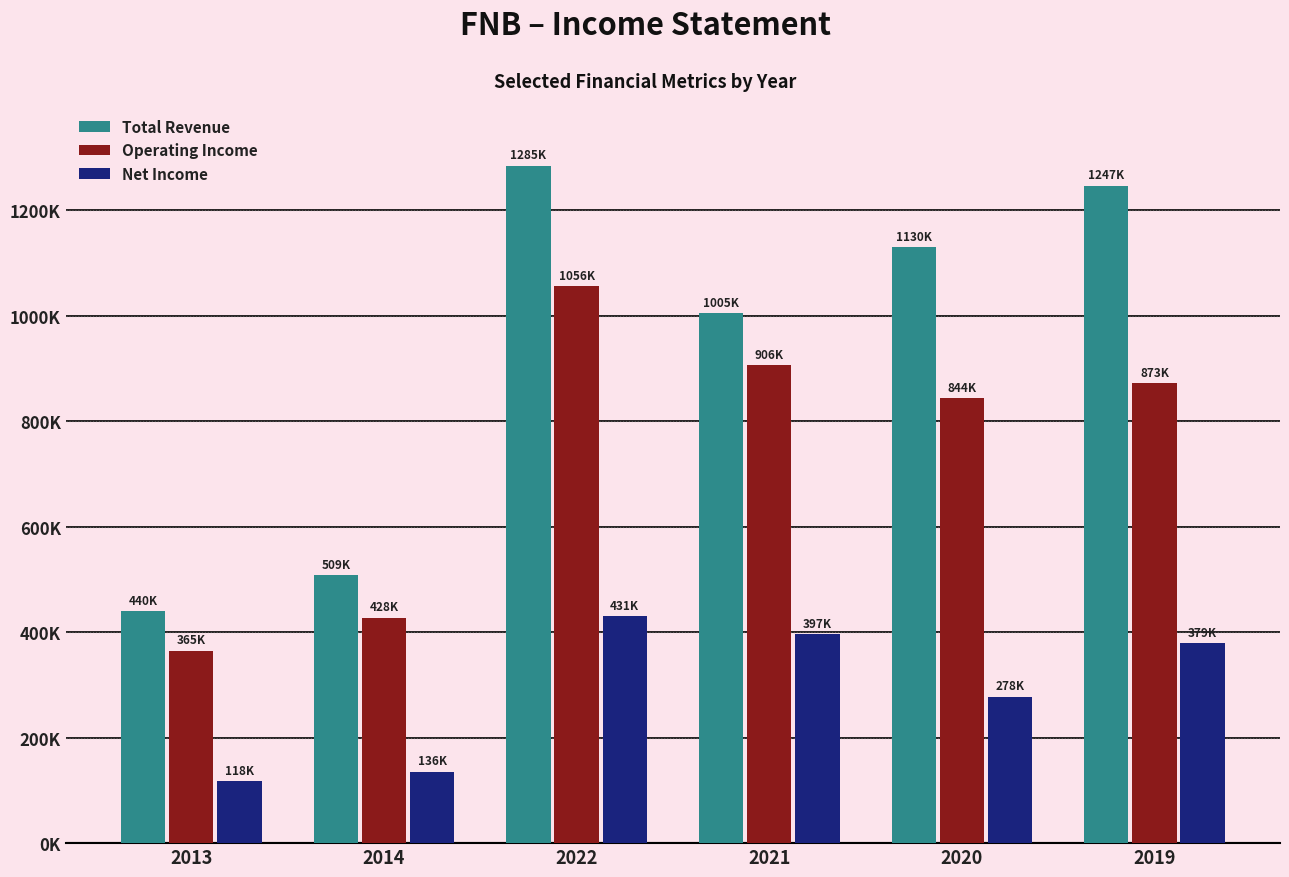

At which category is the sum across all series the highest?

2022